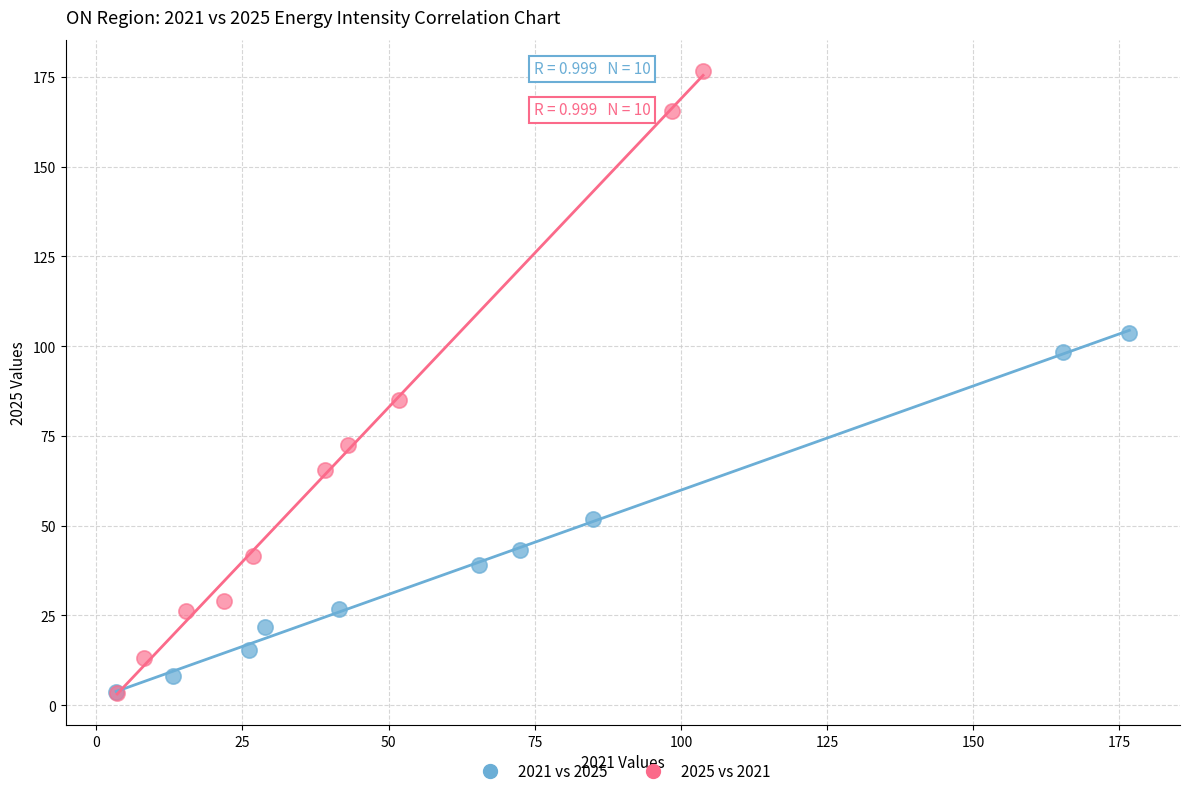

Which series reaches the maximum Y coordinate?

2025 vs 2021